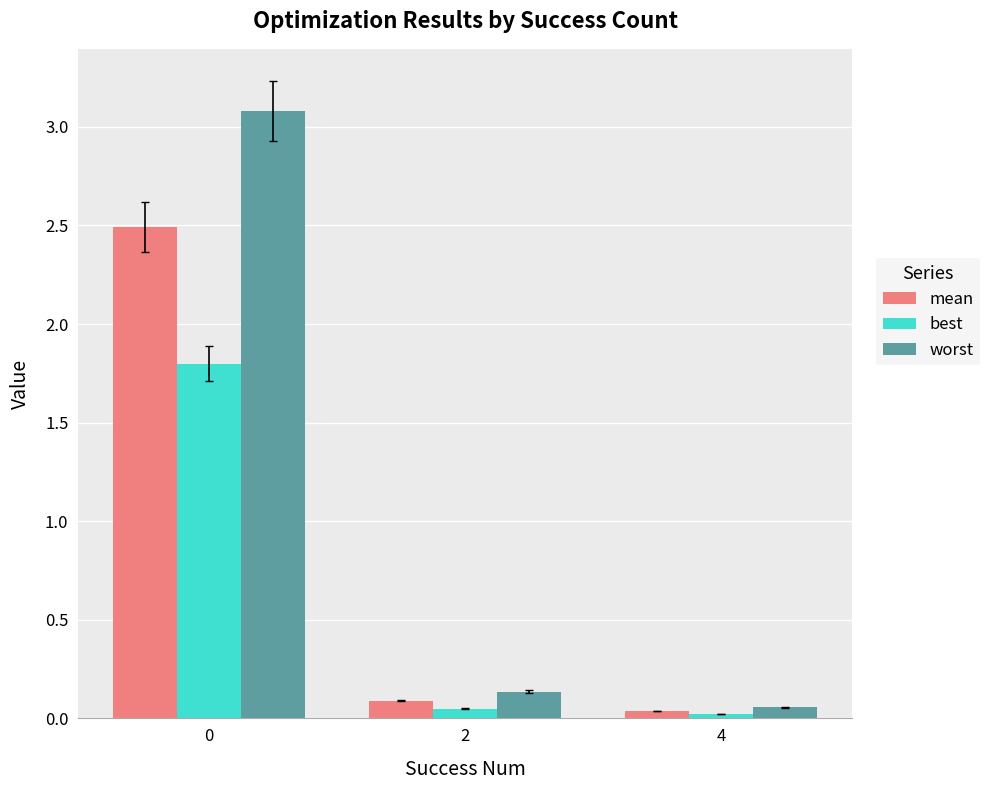

What is the average value of the best series?

0.6